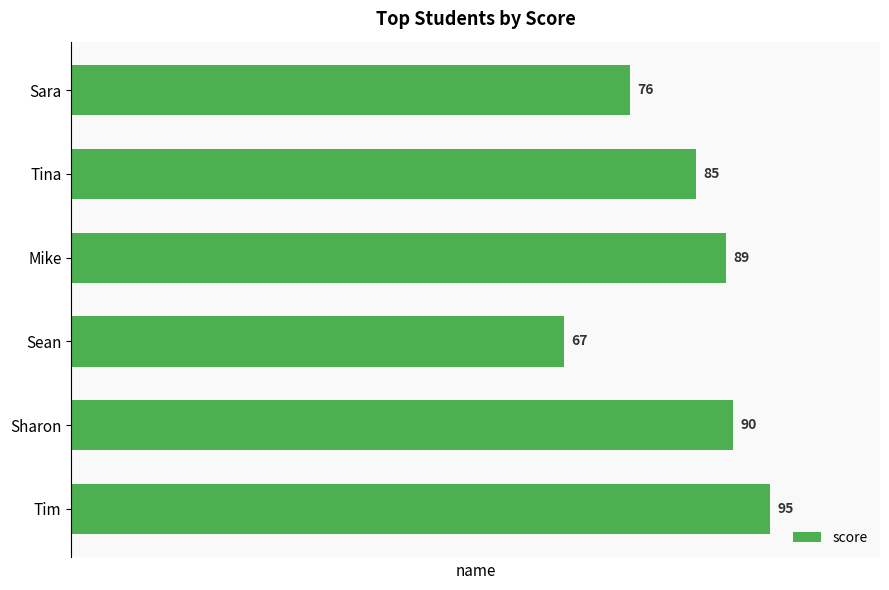

Rank the categories by value from lowest to highest.

Sean, Sara, Tina, Mike, Sharon, Tim